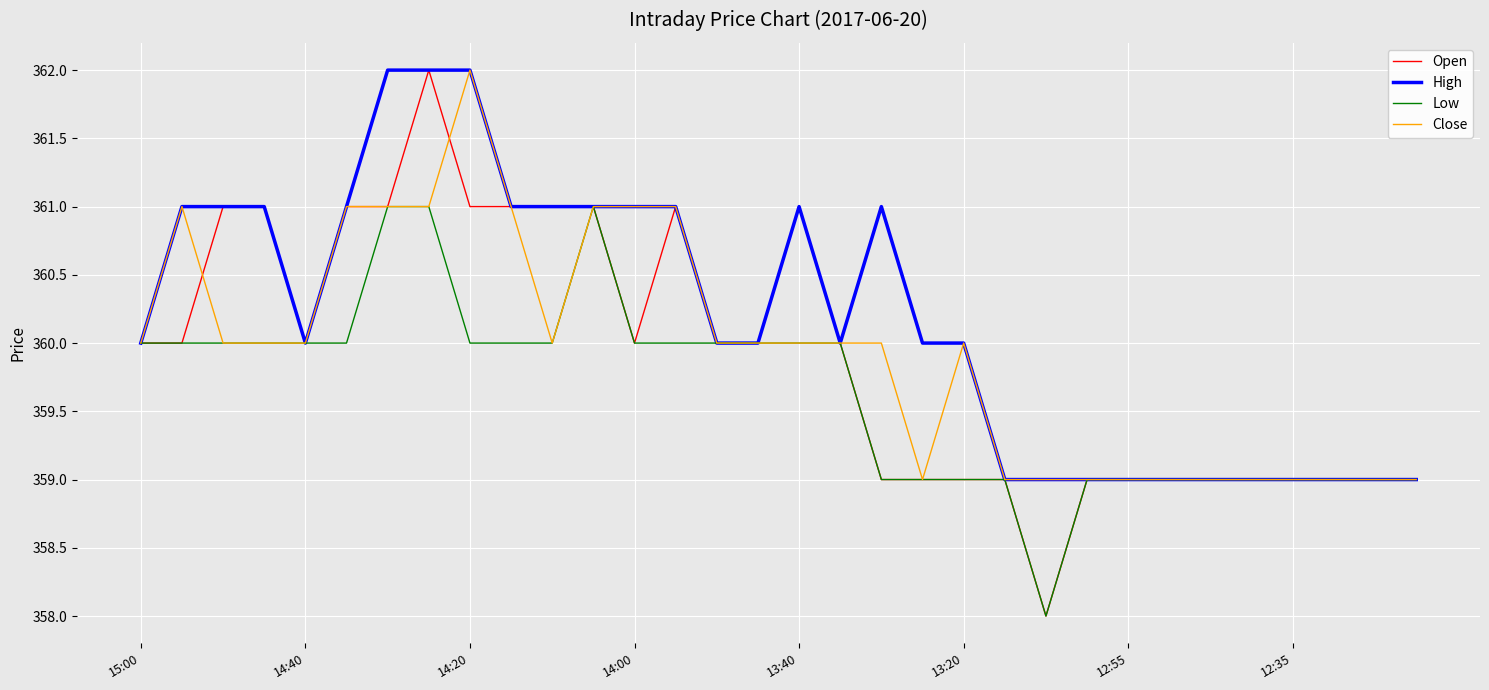

Which series has the largest total across all categories?

High